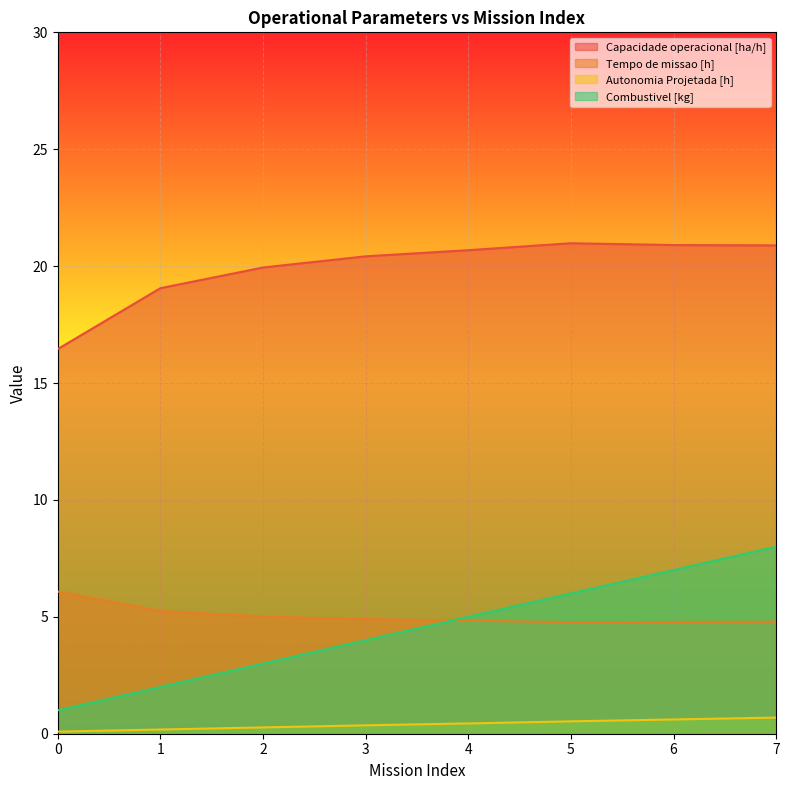

What is the spread (max minus min) of values at 3?

20.1